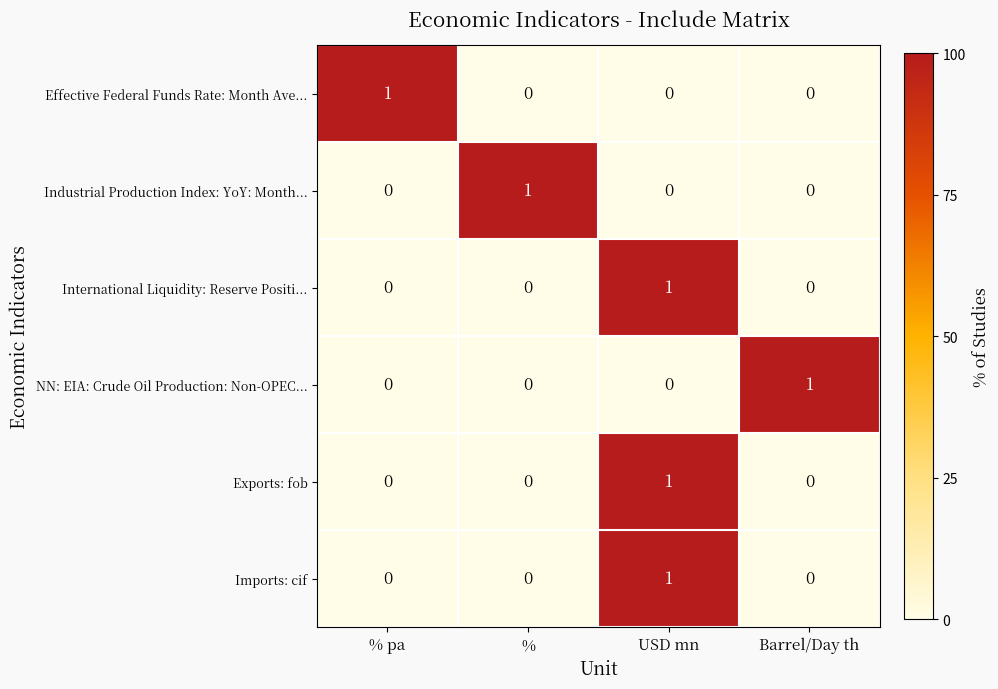

True or false: Imports: cif has a value of 0 at % pa.

True